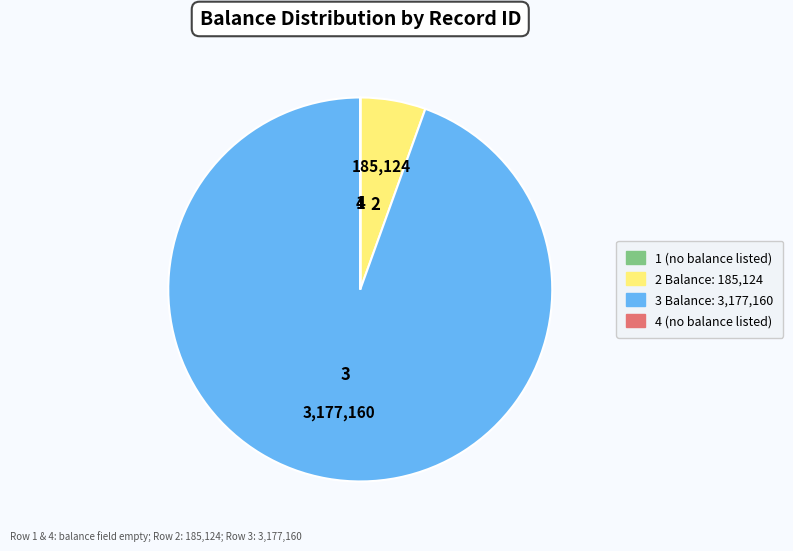

Does 2 represent more than half of the total?

No